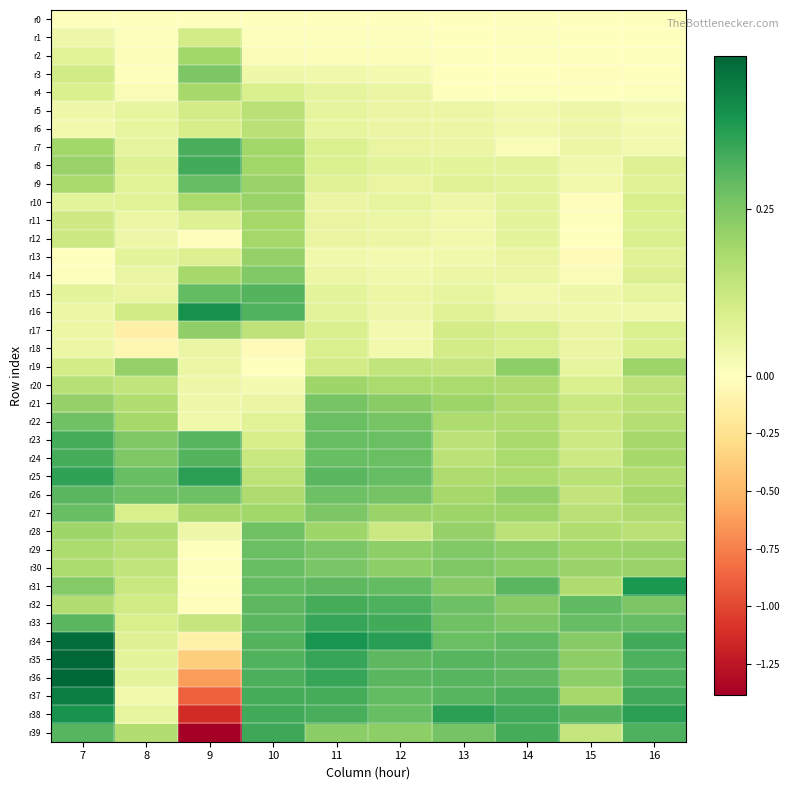

How many series are shown in this chart?

40